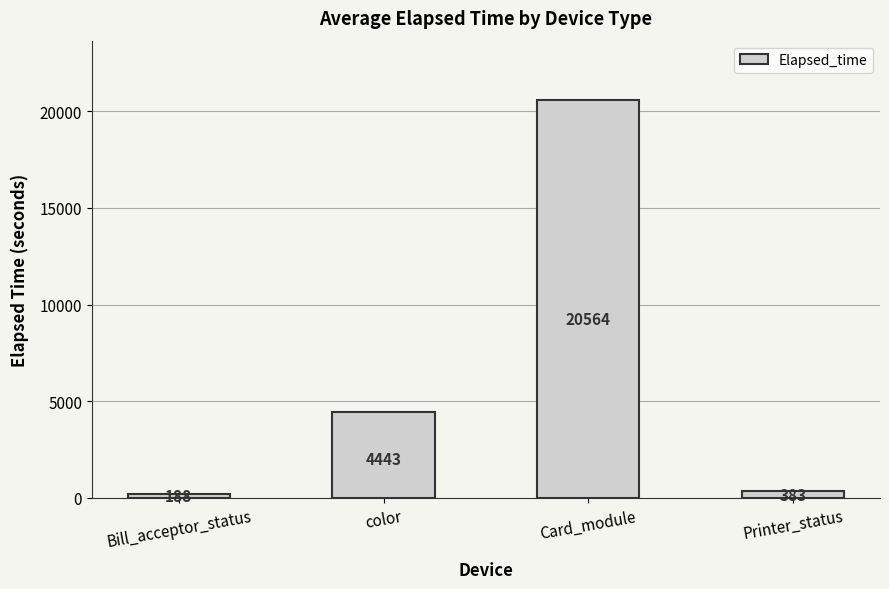

Rank the categories by value from highest to lowest.

Card_module, color, Printer_status, Bill_acceptor_status